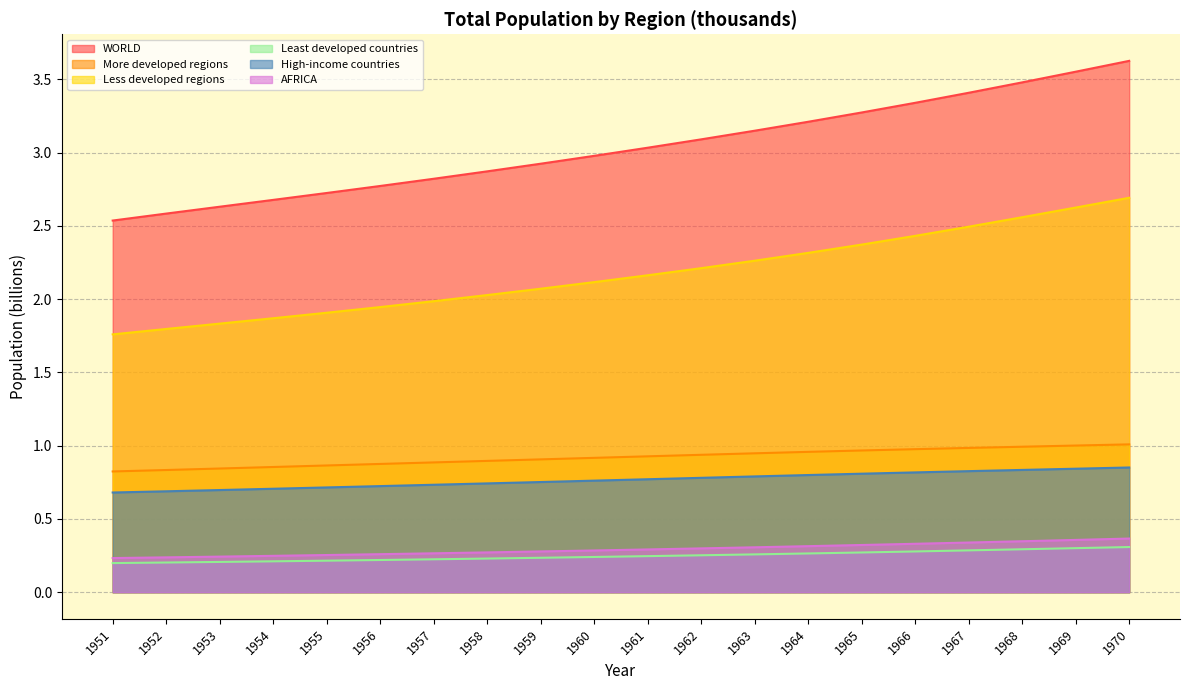

At 1953, list the series in order from largest to smallest.

WORLD, Less developed regions, More developed regions, High-income countries, AFRICA, Least developed countries